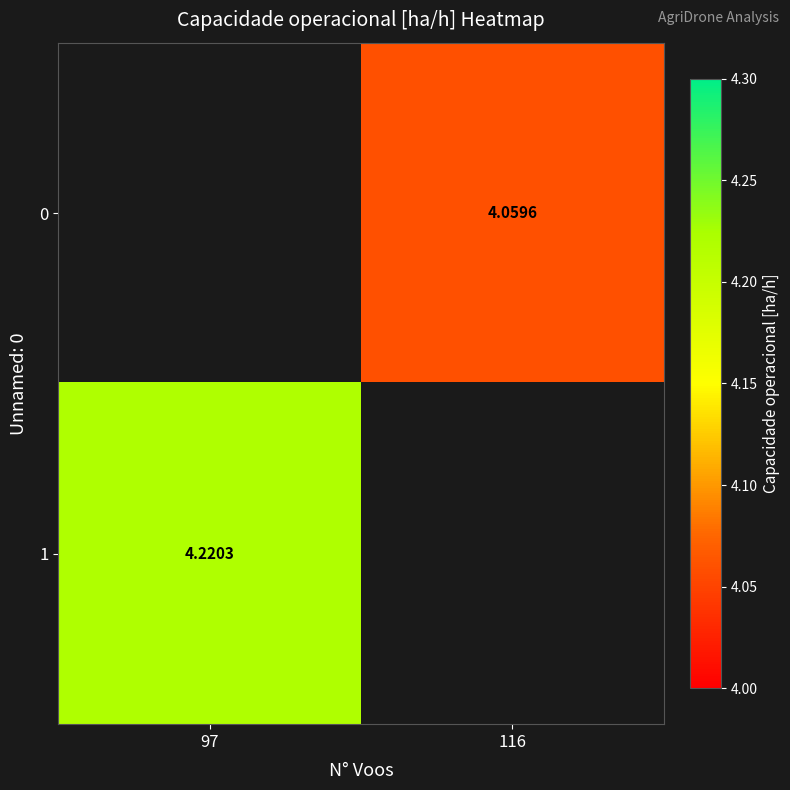

Is the value of 1 at 97 greater than the value of 0 at 116?

Yes